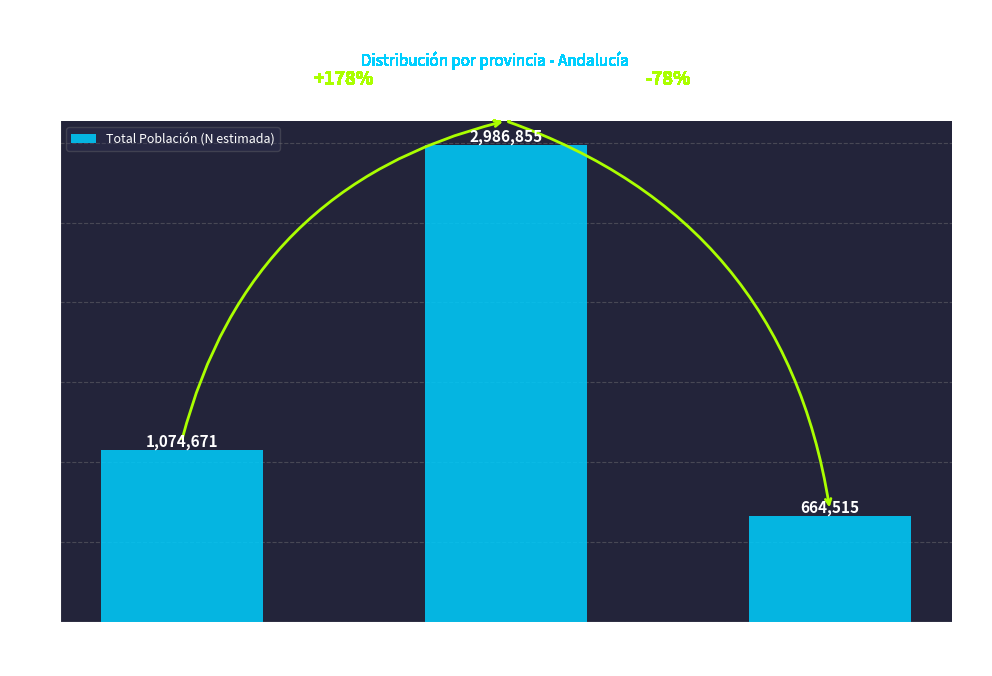

Reading left to right, list all the values displayed in this chart.

1074671	2986855	664515